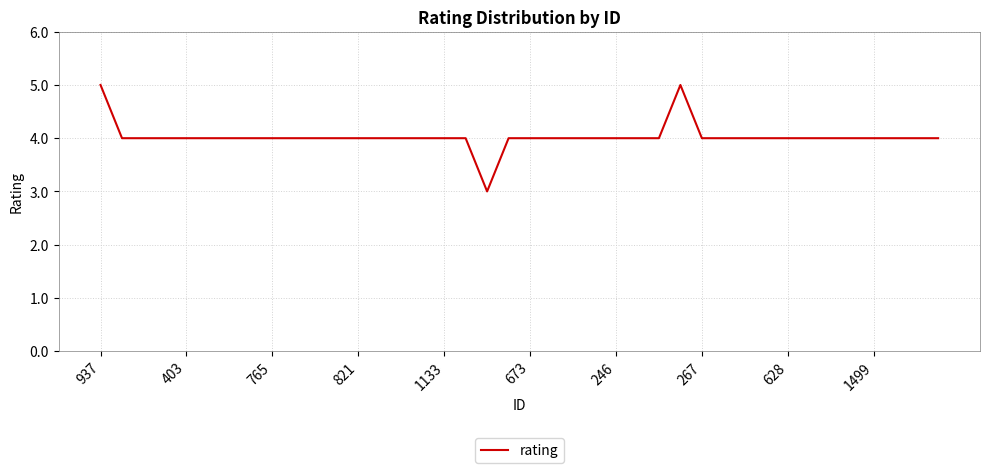

Count the values in the range 4 to 5.

39